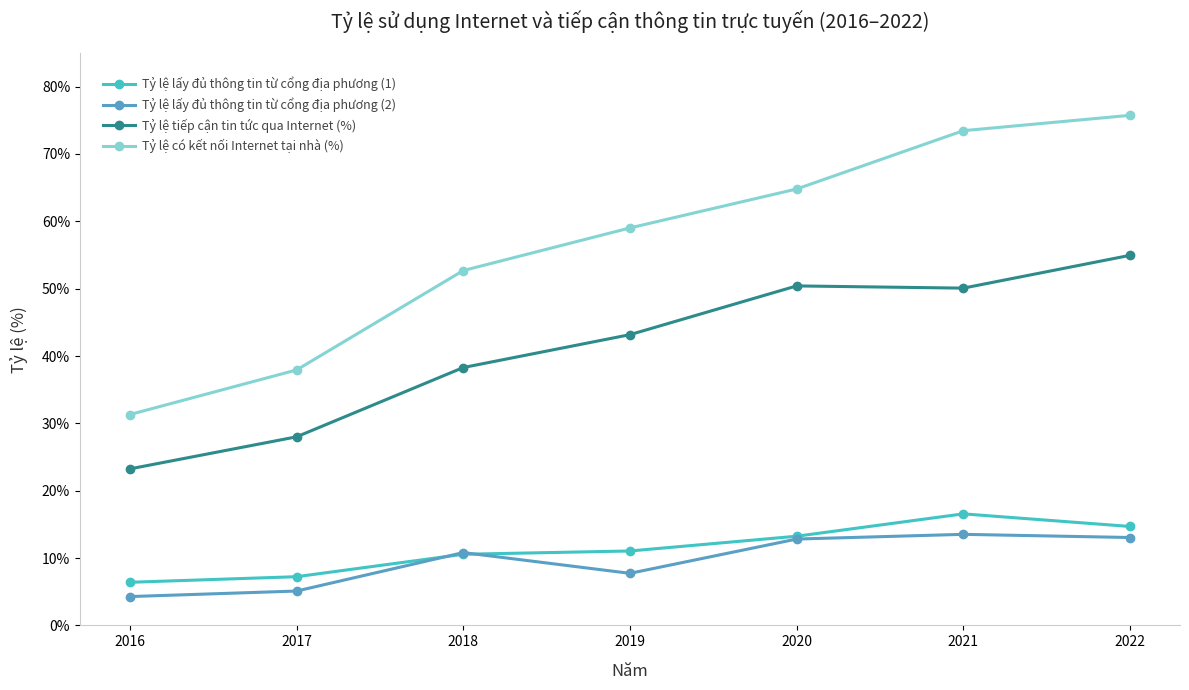

What are all the series names shown in the legend?

Tỷ lệ lấy đủ thông tin từ cổng địa phương (1), Tỷ lệ lấy đủ thông tin từ cổng địa phương (2), Tỷ lệ tiếp cận tin tức qua Internet (%), Tỷ lệ có kết nối Internet tại nhà (%)